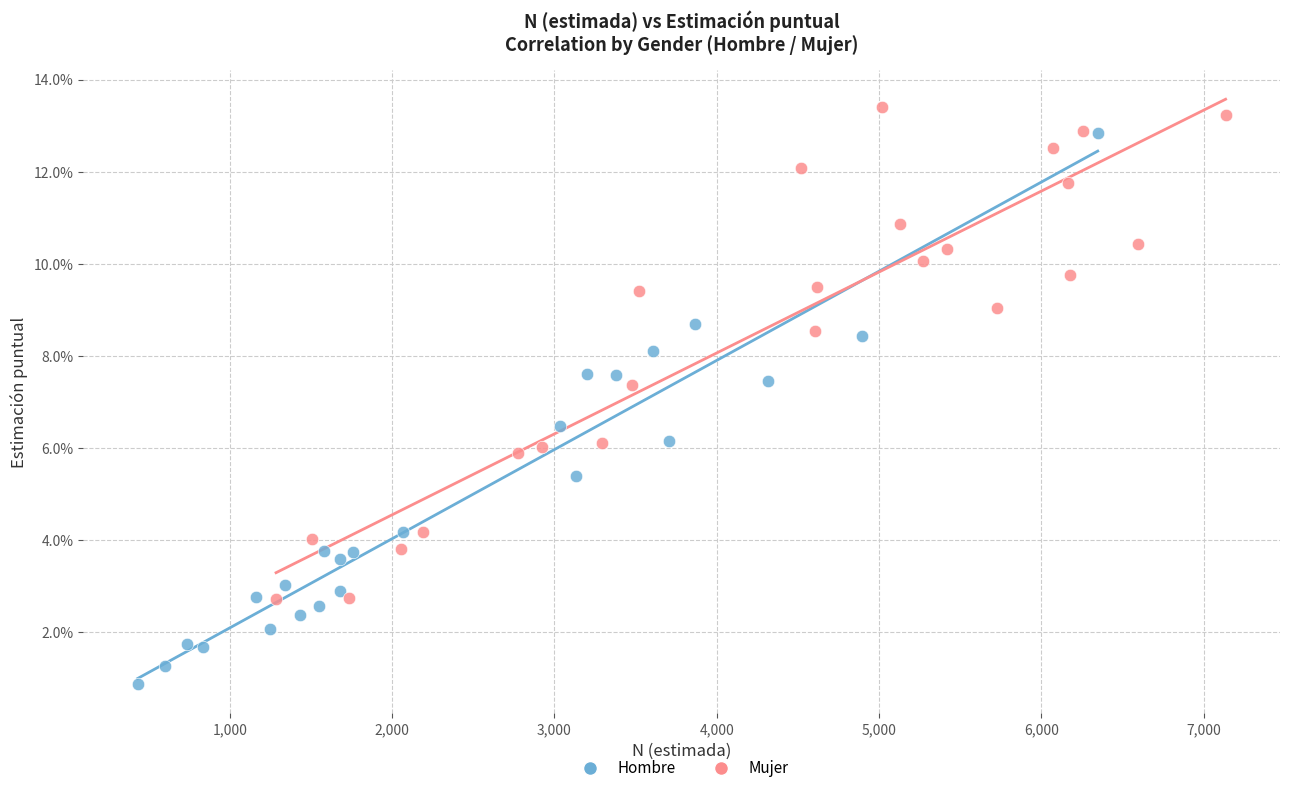

What are all the series names shown in the legend?

Hombre, Mujer